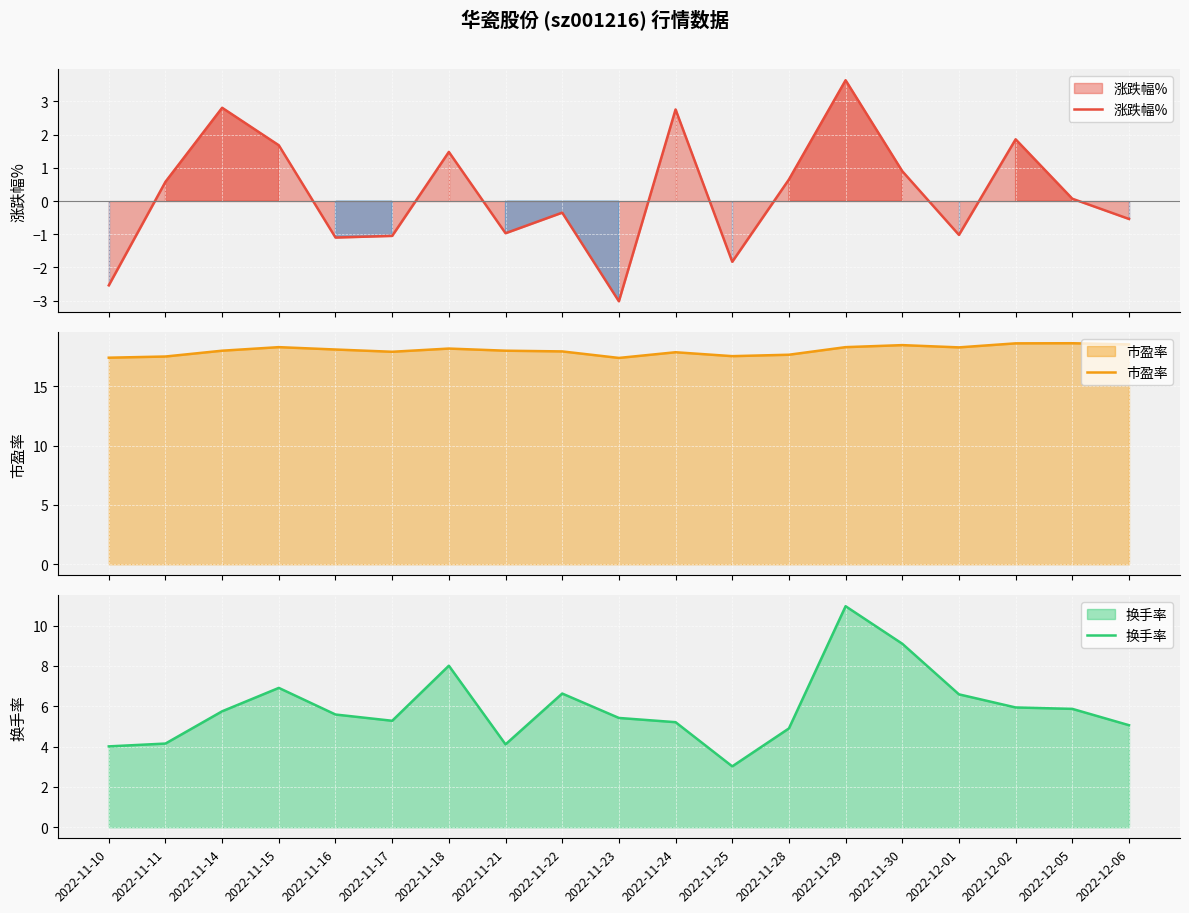

Reading left to right, transcribe all the data shown in this chart.

涨跌幅%: -2.5	0.6	2.8	1.7	-1.1	-1.1	1.5	-1.0	-0.3	-3.0	2.8	-1.8	0.7	3.6	0.9	-1.0	1.9	0.1	-0.5
市盈率: 17.4	17.5	18.0	18.3	18.1	17.9	18.2	18.0	17.9	17.4	17.9	17.6	17.7	18.3	18.5	18.3	18.6	18.6	18.5
换手率: 4.0	4.2	5.8	6.9	5.6	5.3	8.0	4.1	6.6	5.4	5.2	3.0	4.9	11.0	9.1	6.6	5.9	5.9	5.1